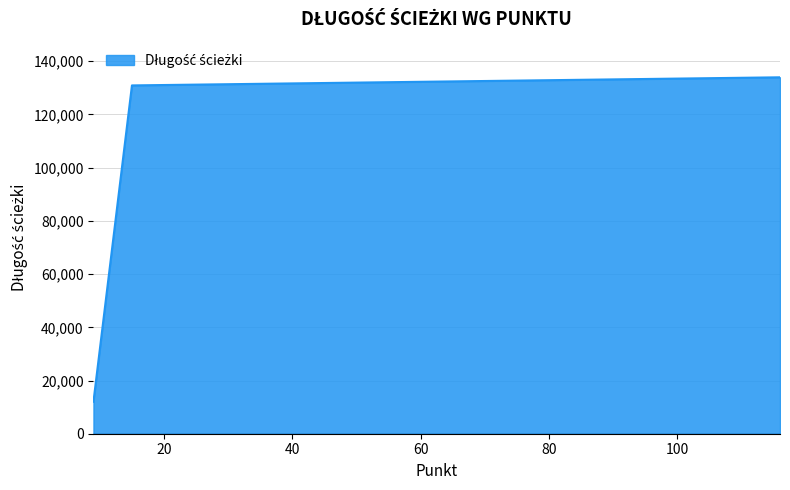

What is the difference between the second highest and minimum values?

118909.0